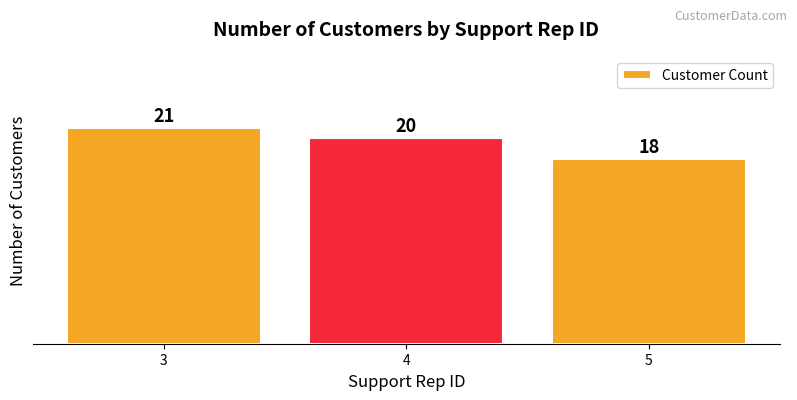

Does the chart contain stacked bars?

No